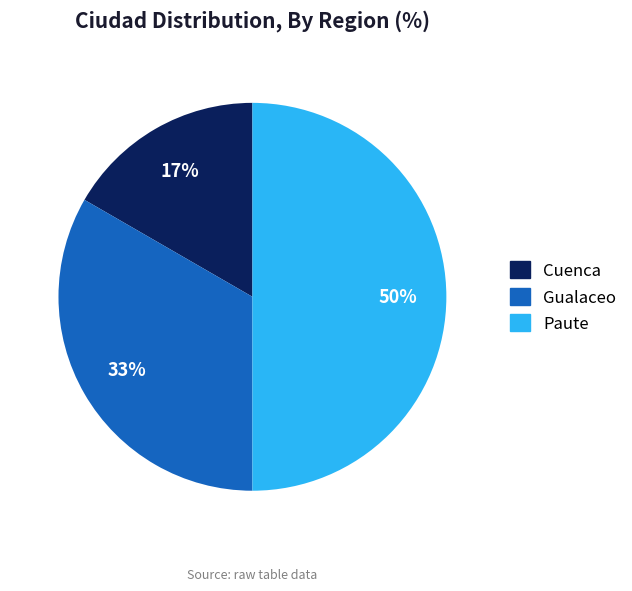

To the nearest percent, what is the combined percentage of Cuenca and Gualaceo?

50%